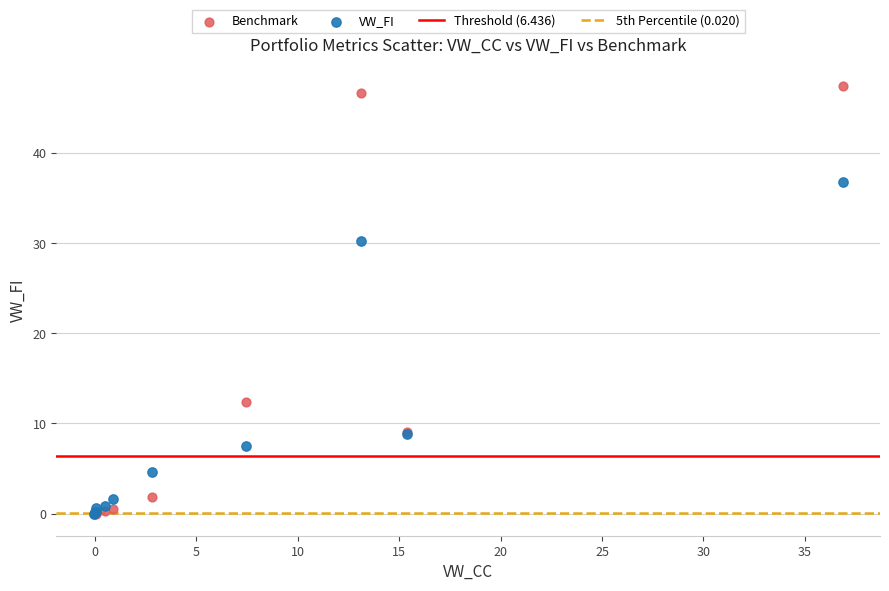

Which series reaches the maximum Y coordinate?

Benchmark